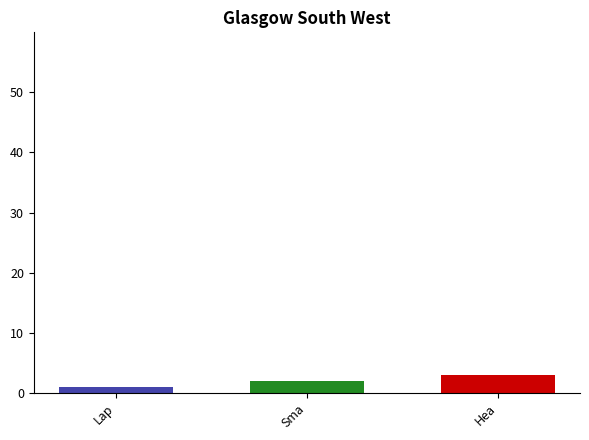

What is the average value?

2